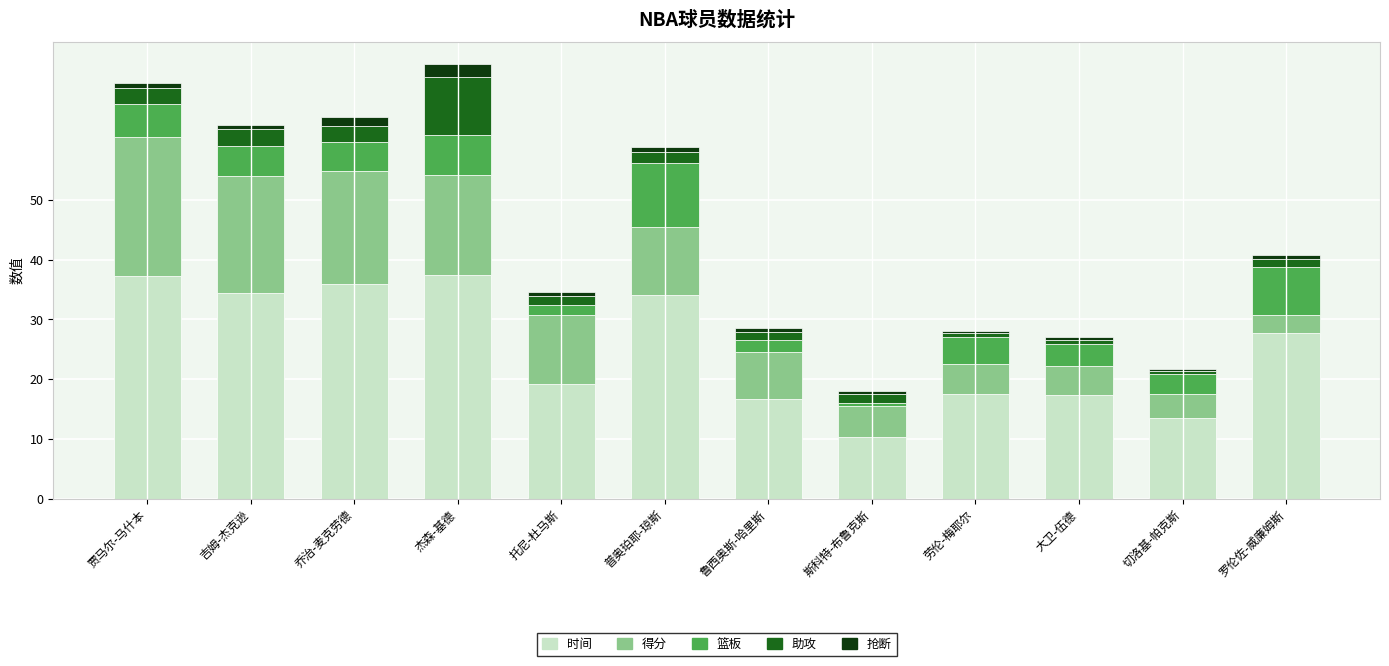

How many bars are there in total?

12